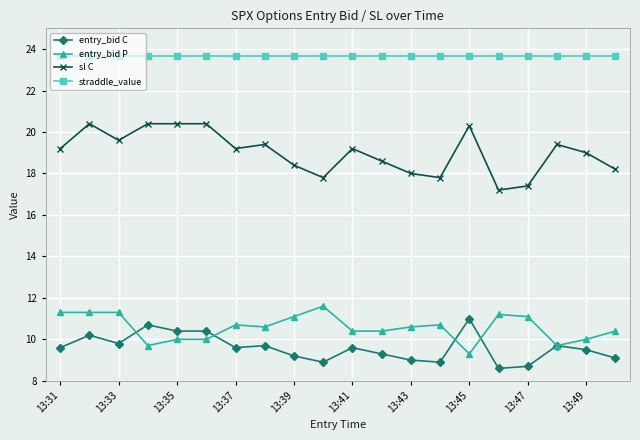

What is the lowest value of the entry_bid C series?

8.6